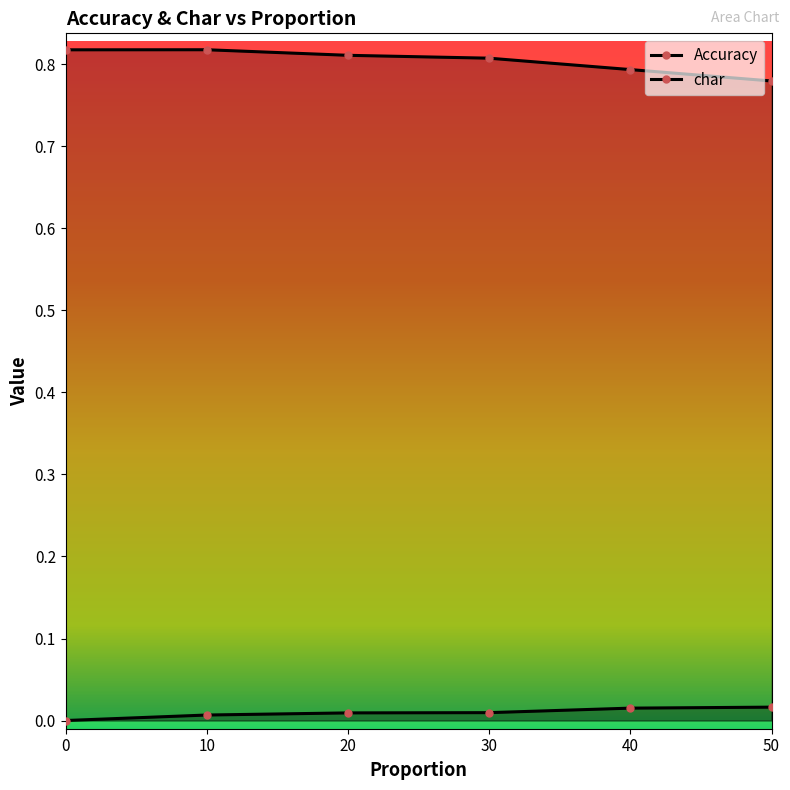

At which label is Accuracy closest to 0?

50